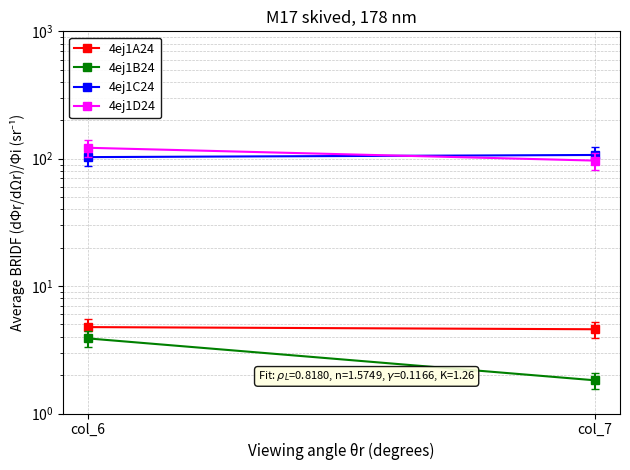

Reading left to right, list all the values displayed in this chart.

4ej1A24: 4.8	4.6
4ej1B24: 3.9	1.8
4ej1C24: 103.0	107.0
4ej1D24: 121.9	96.7